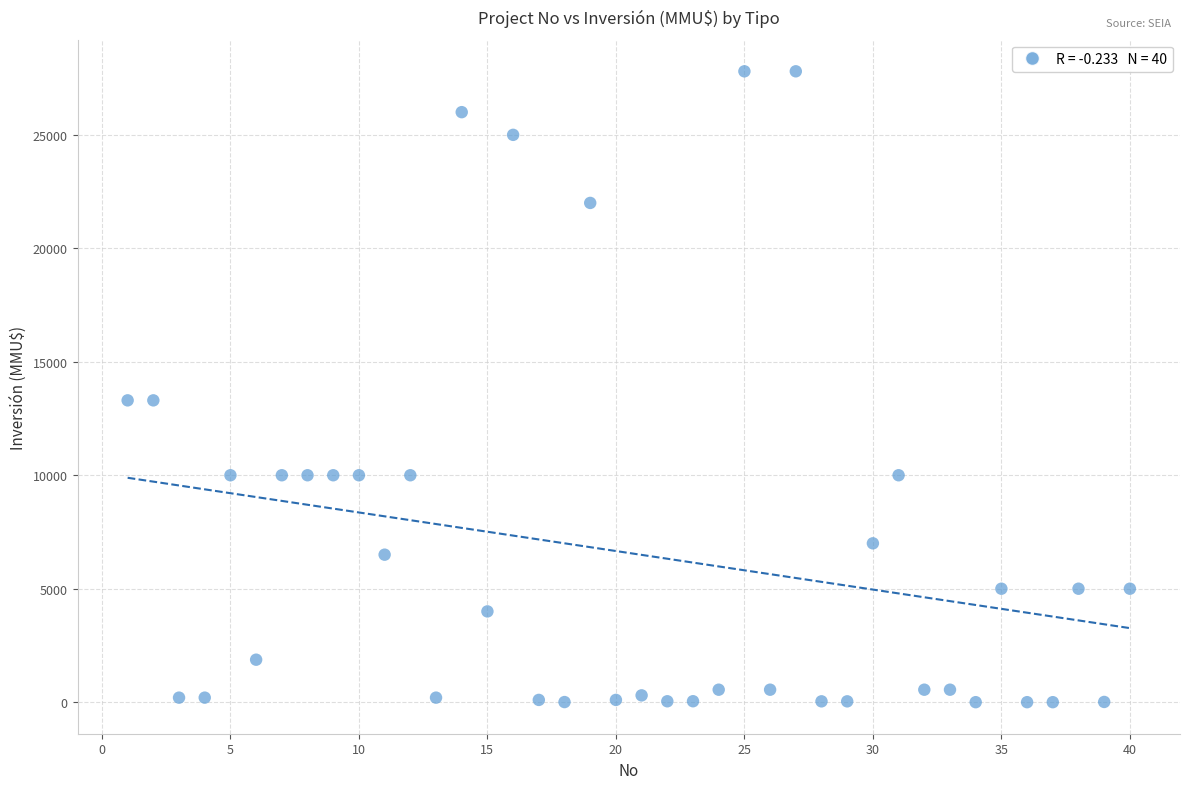

What is the range of X values (max minus min)?

39